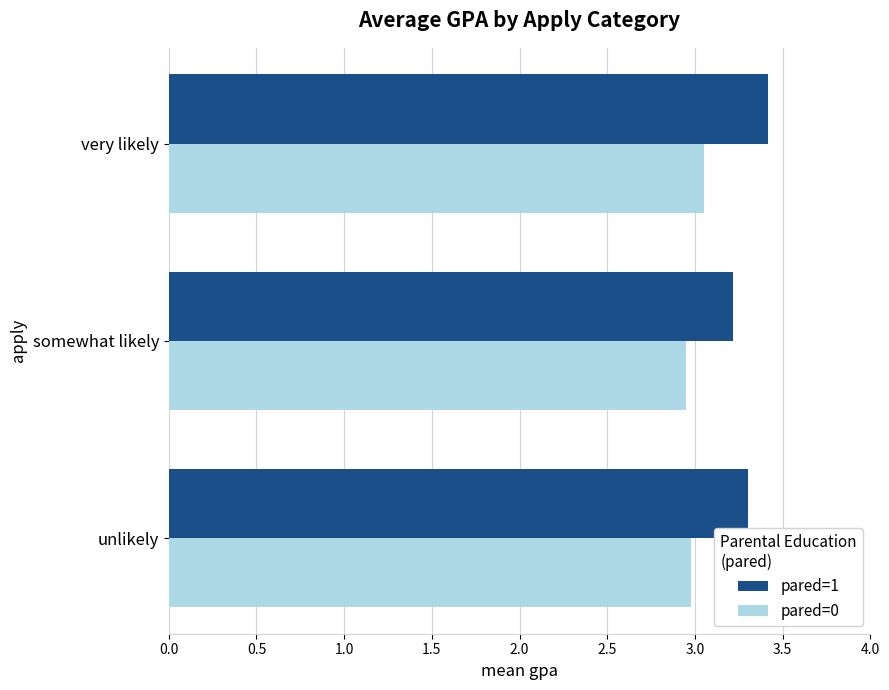

Which category has the highest value across all series?

very likely